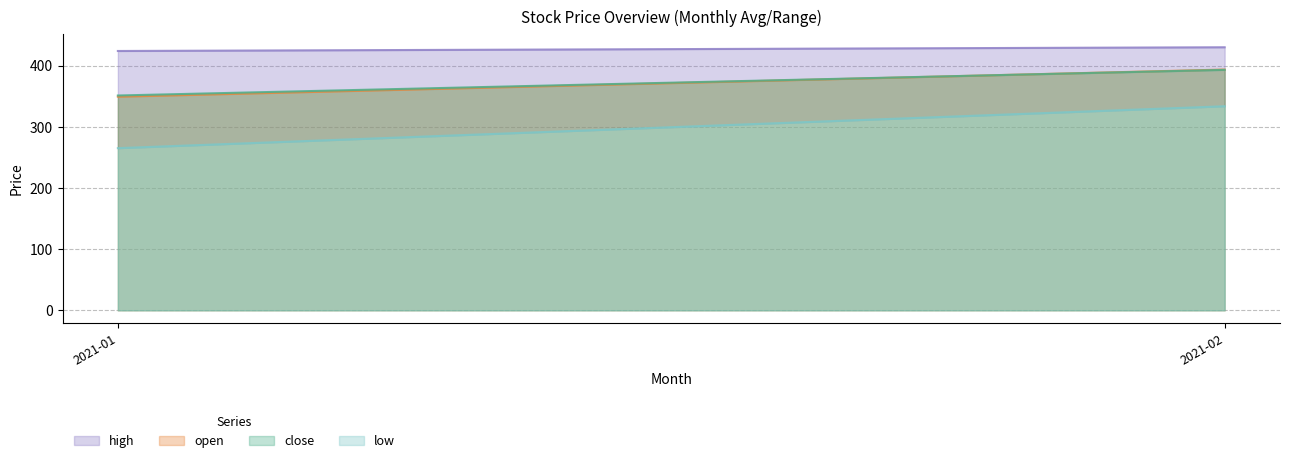

At which category does the chart reach its minimum across all series?

2021-01